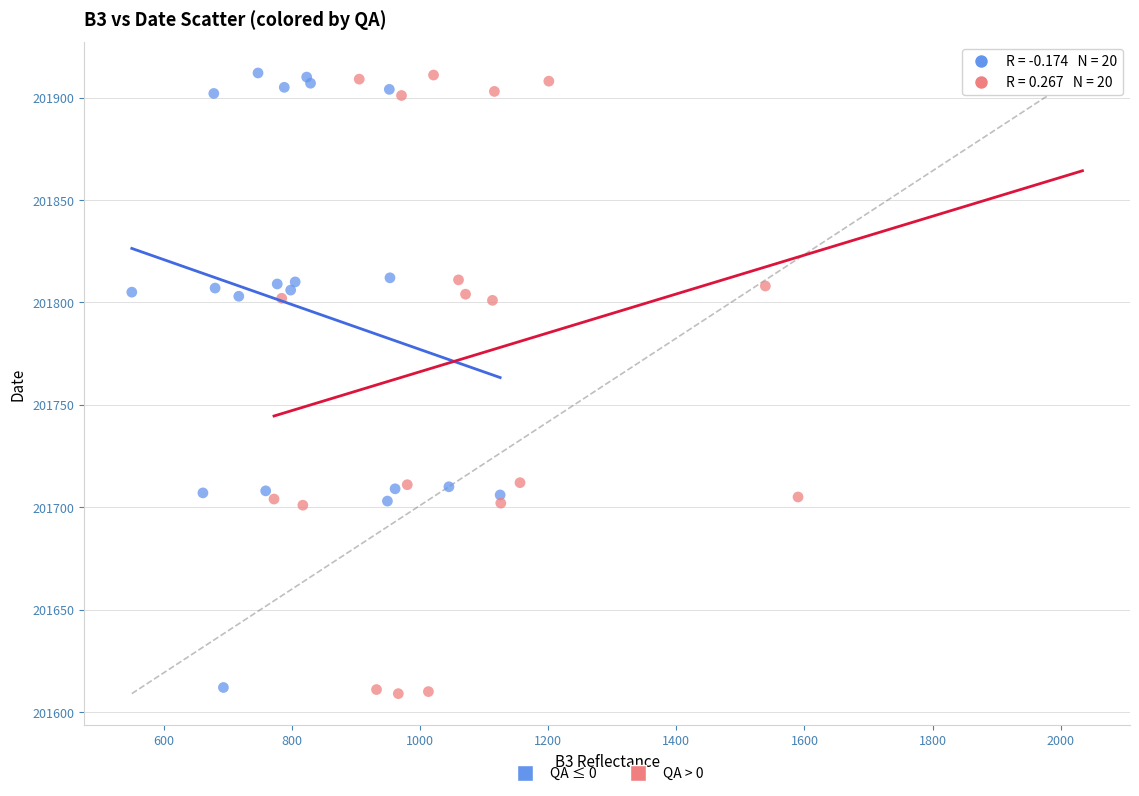

Which series has the widest spread of Y values?

QA > 0